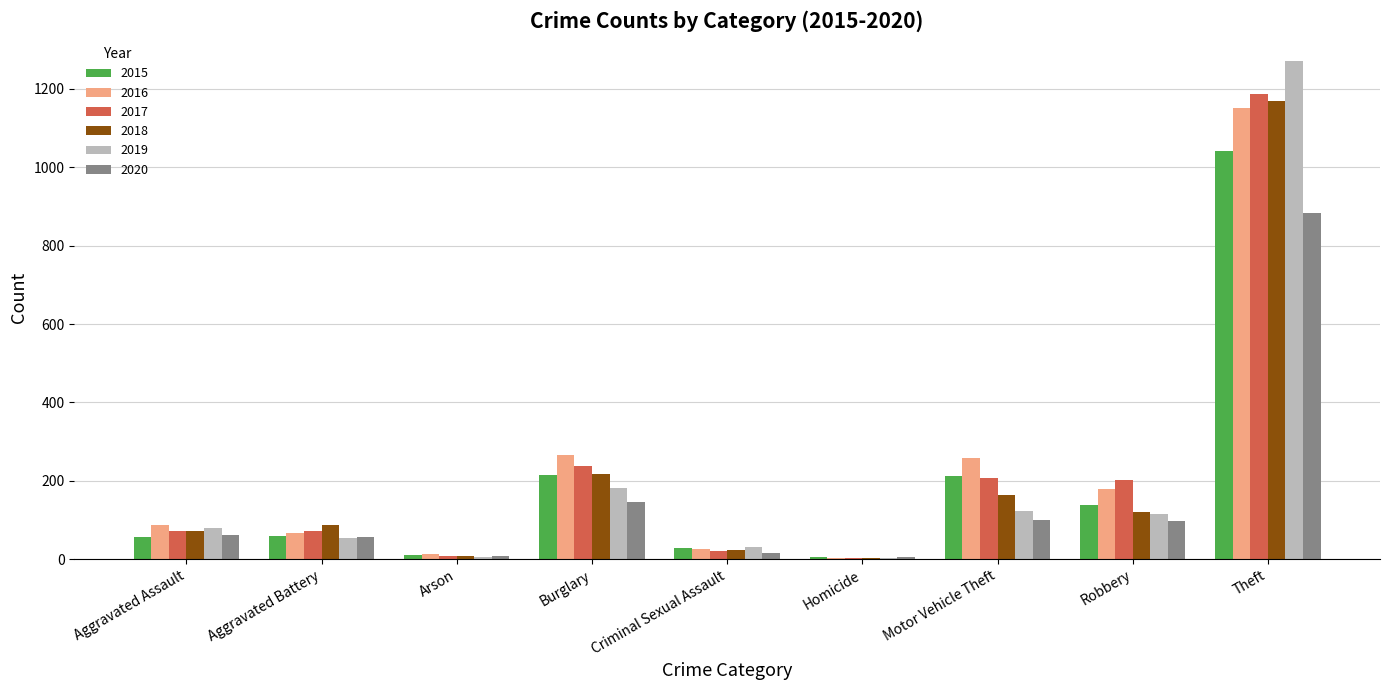

True or false: 2020 has a value of 31 at Burglary.

False